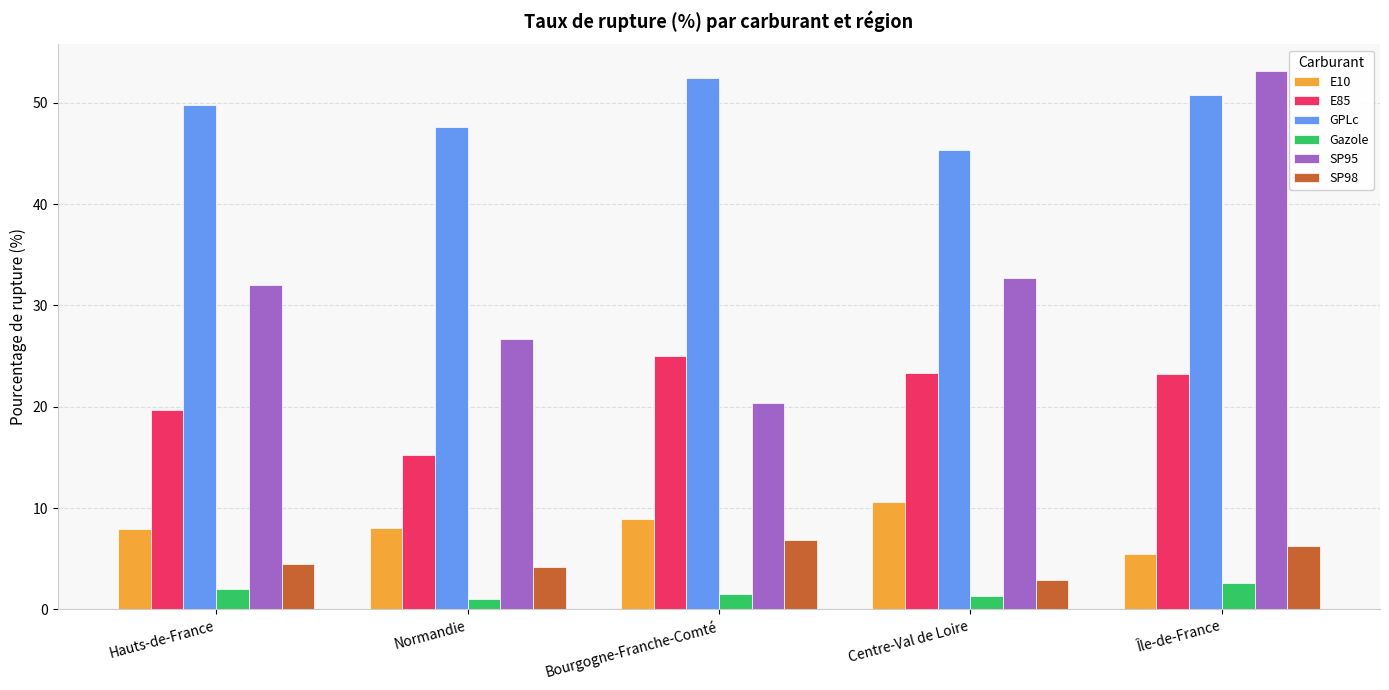

What value does the Gazole series have at Normandie?

1.1